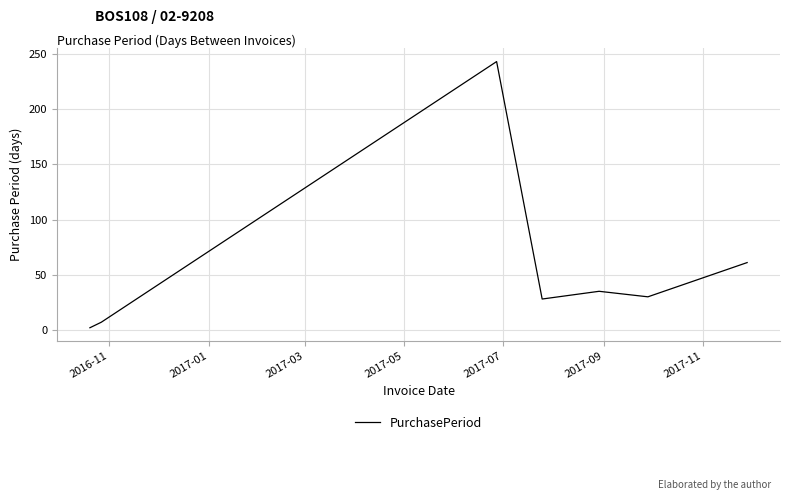

What is the sum of all values?

406